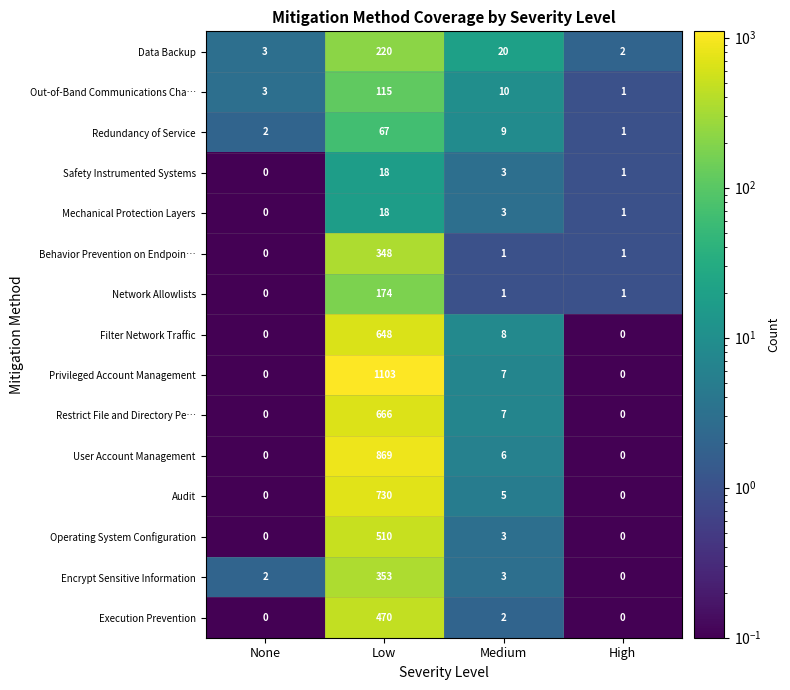

What is the maximum value shown in the chart?

1103